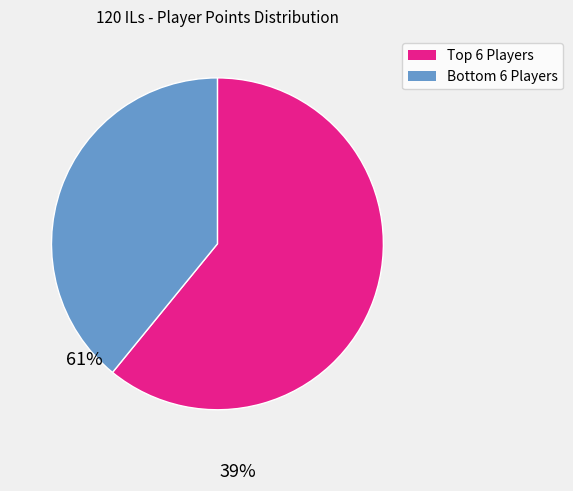

Rank the categories by value from lowest to highest.

Bottom 6 Players, Top 6 Players